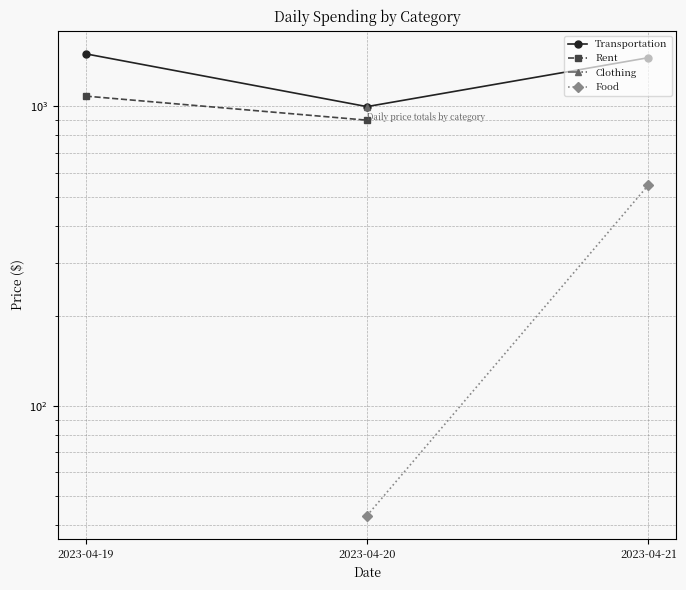

Rank the series by their maximum value, from highest to lowest.

Transportation, Rent, Clothing, Food